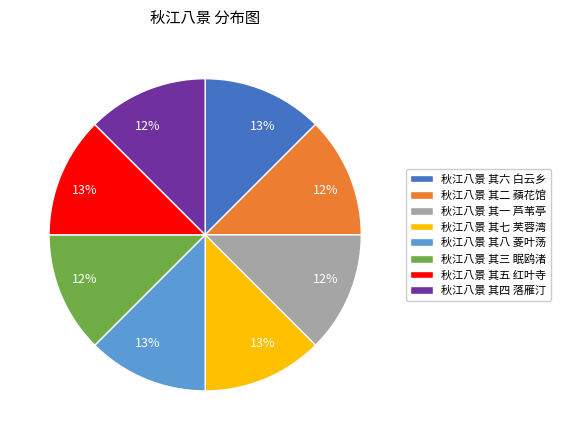

Is there any slice that represents more than half of the pie?

No